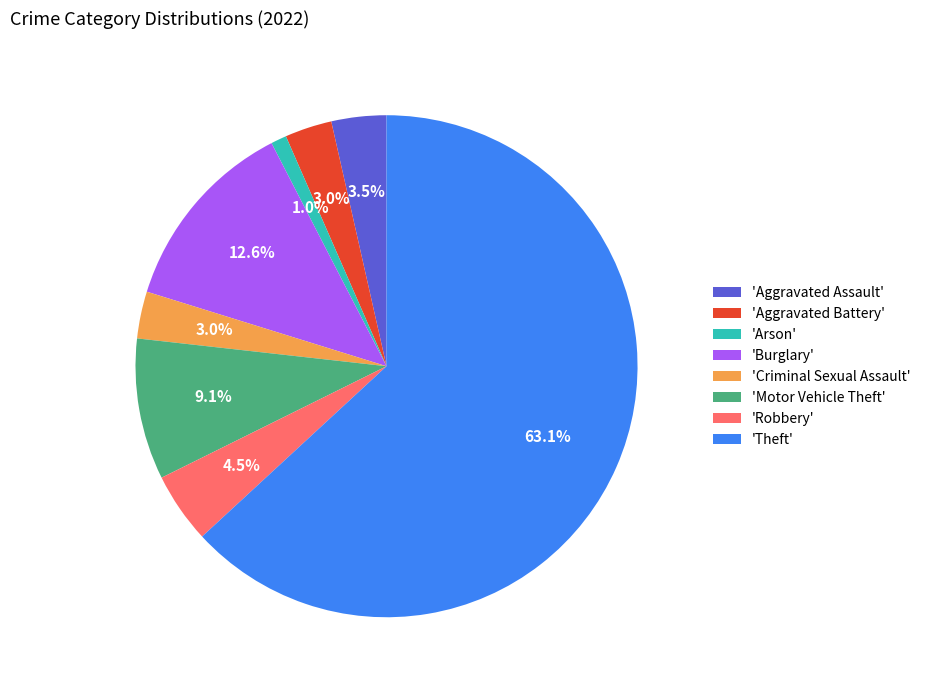

What portion of the pie excludes 'Burglary'?

87.4%